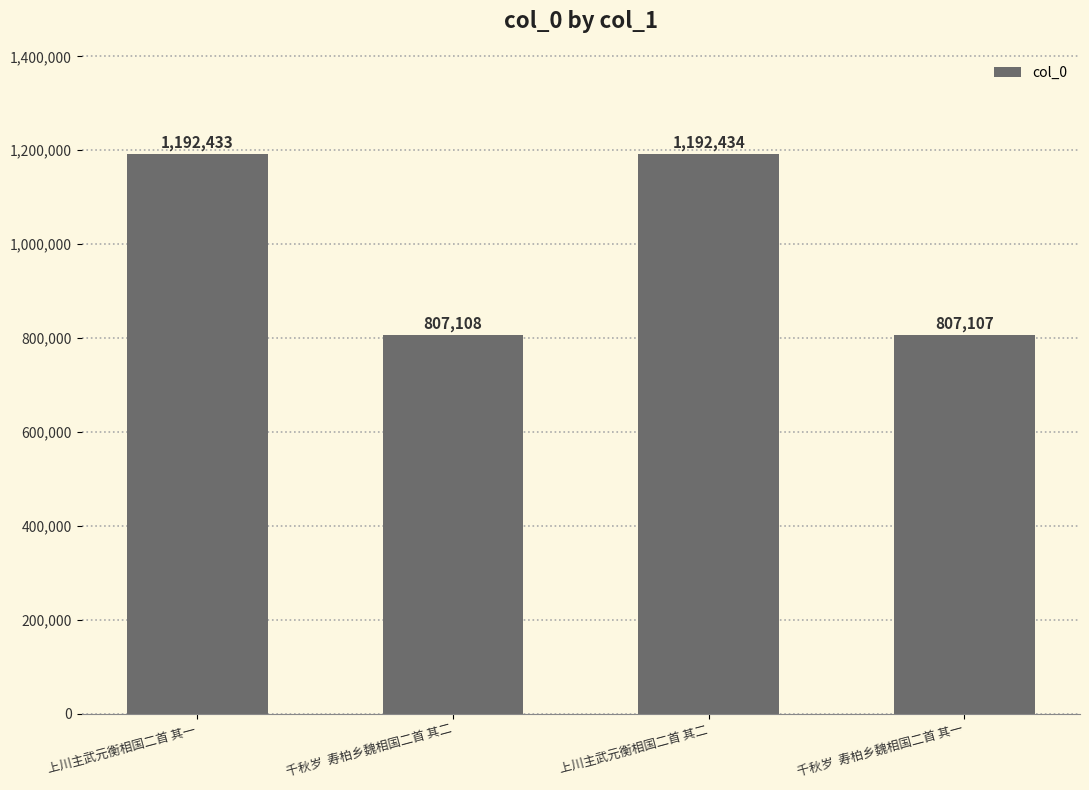

At which category does the chart reach its minimum across all series?

千秋岁  寿柏乡魏相国二首 其一